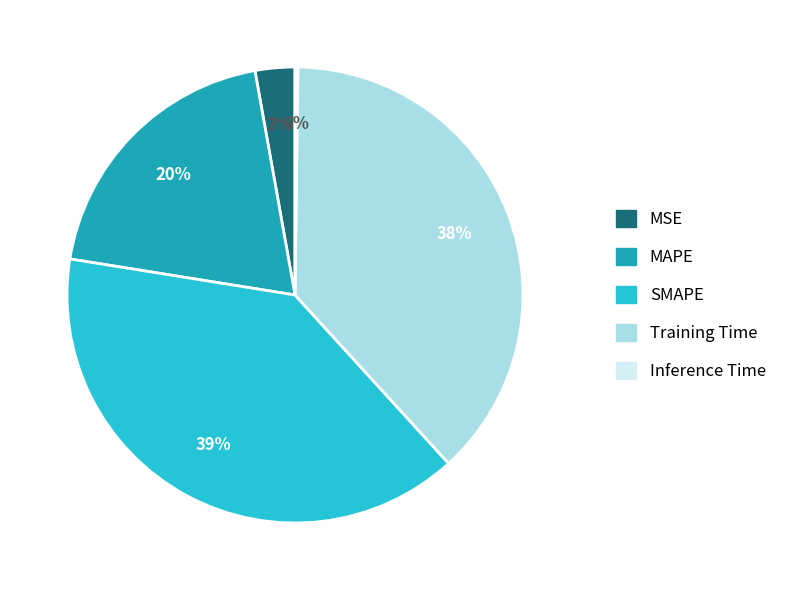

Does MAPE account for over 50% of the chart?

No